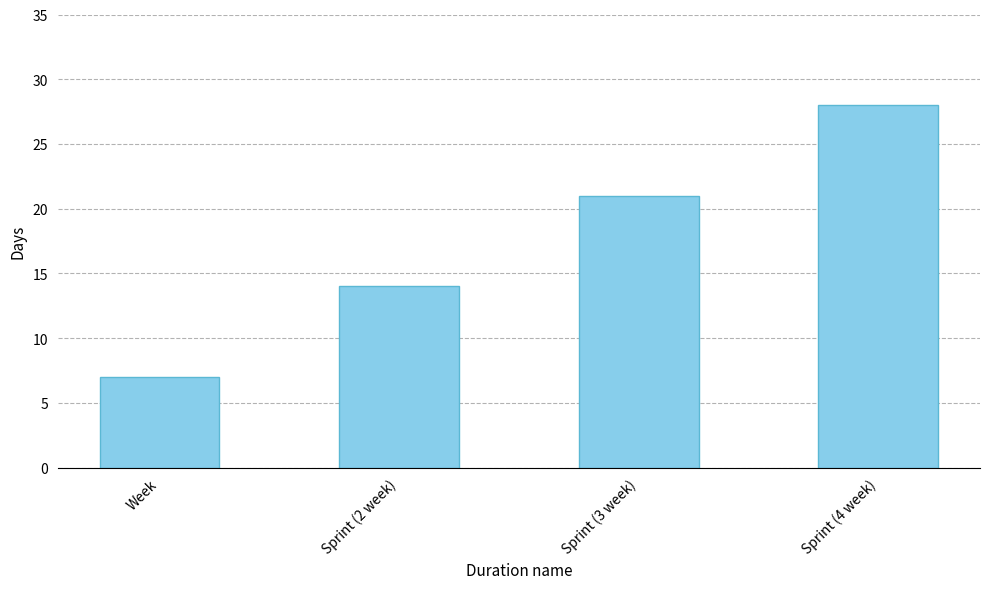

Which has a higher value, Sprint (2 week) or Week?

Sprint (2 week)